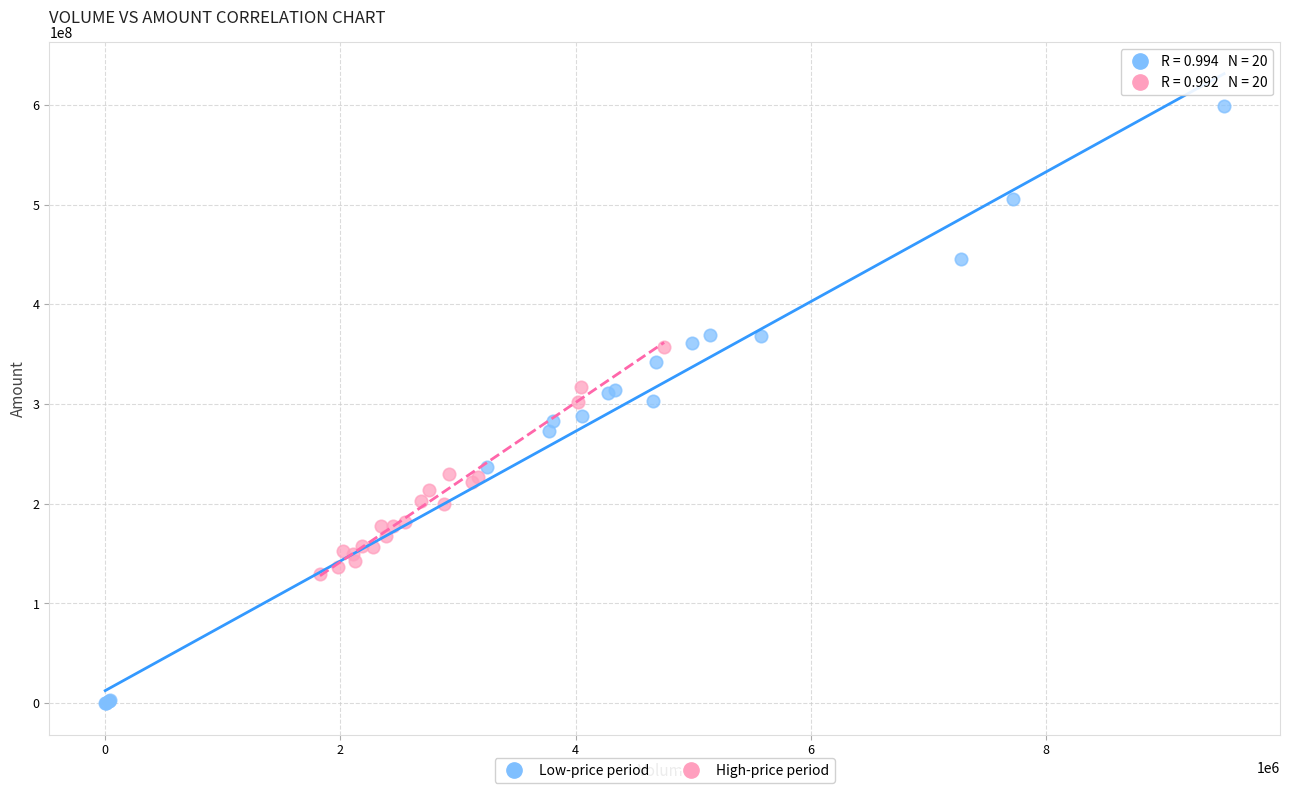

Which series reaches the minimum Y coordinate?

Low-price period